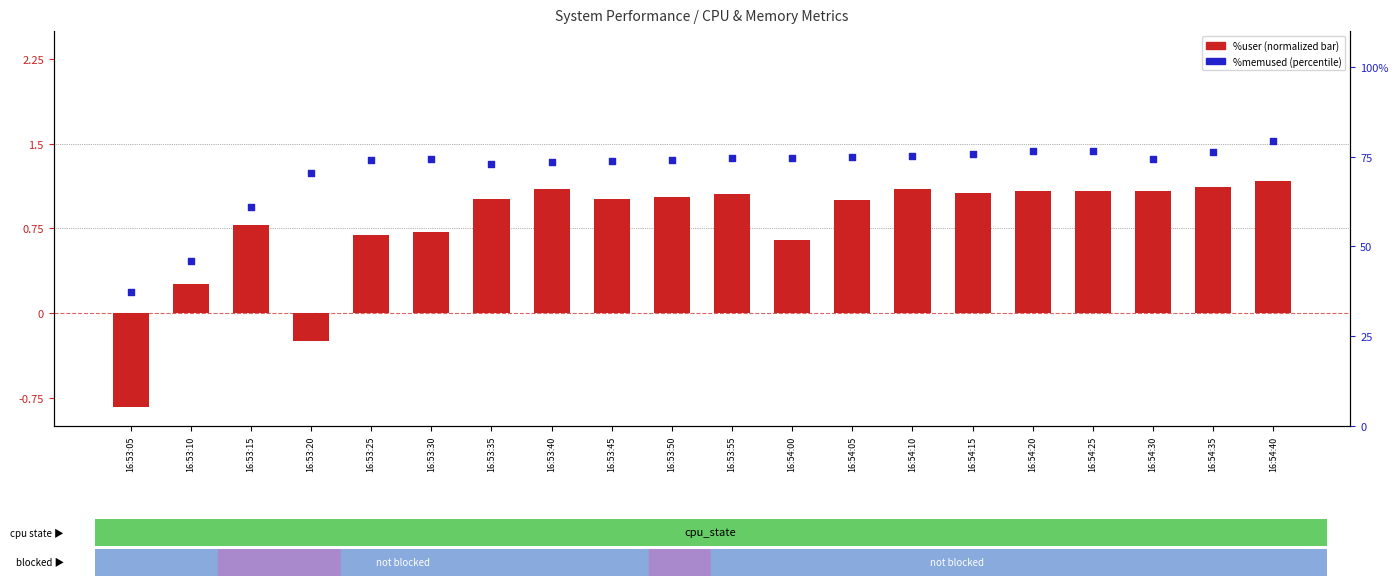

Which series has the widest spread of Y values?

%memused